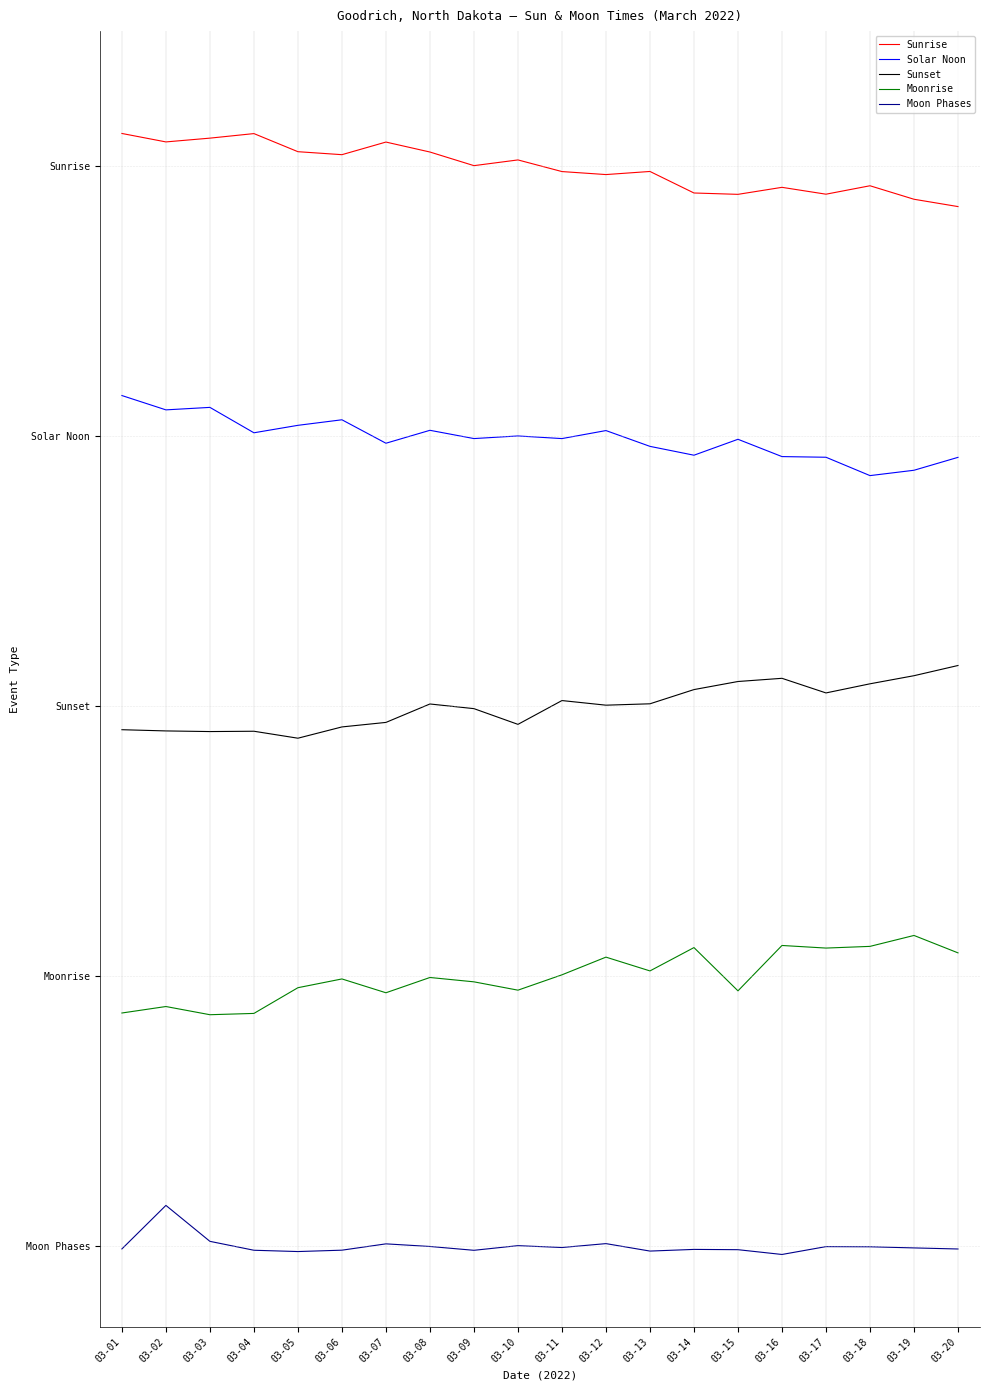

What is the approximate value of Moonrise at 03-04?

172.2